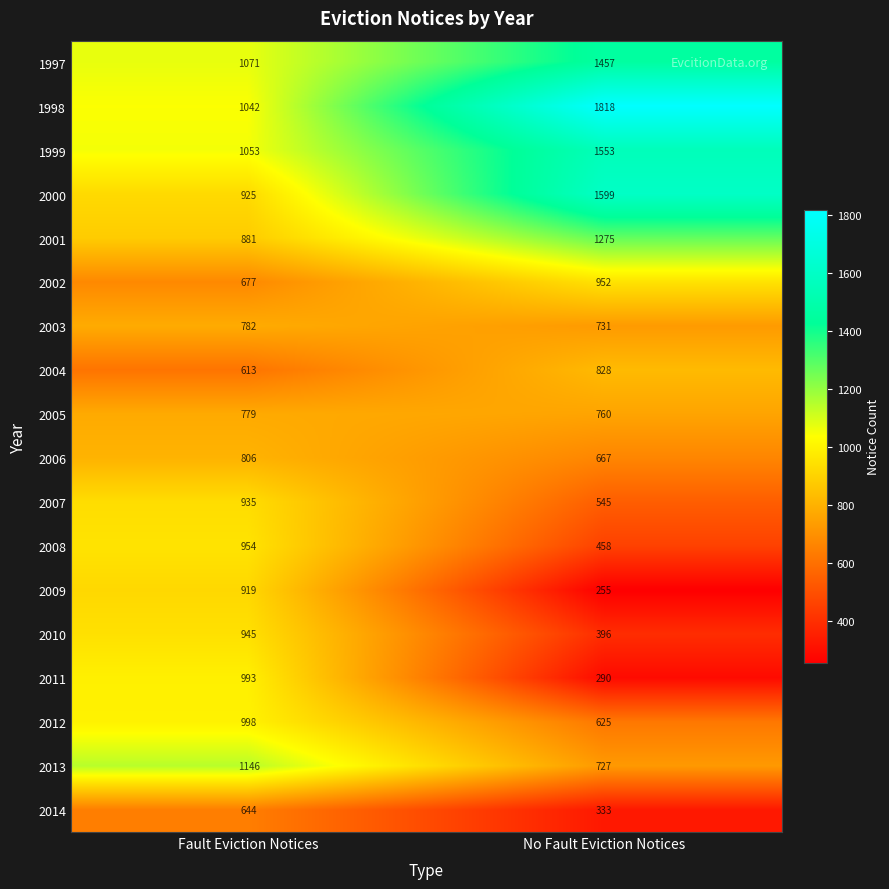

At Fault Eviction Notices, list the series in order from smallest to largest.

2004, 2014, 2002, 2005, 2003, 2006, 2001, 2009, 2000, 2007, 2010, 2008, 2011, 2012, 1998, 1999, 1997, 2013